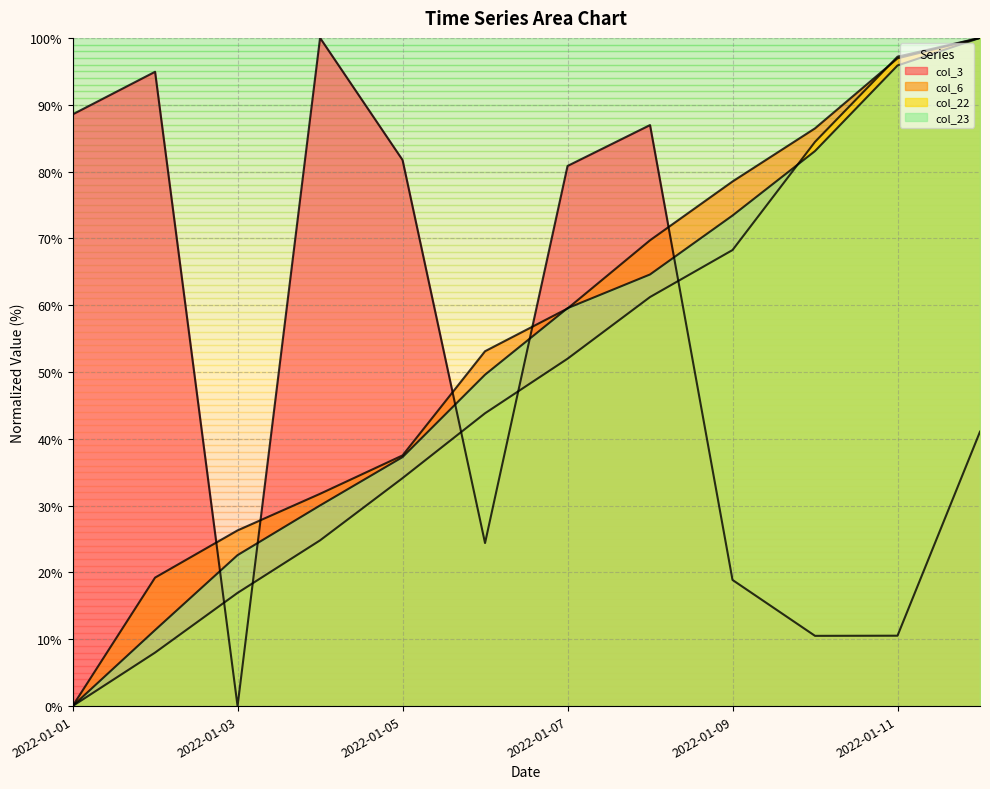

What is the greatest value displayed?

100.0